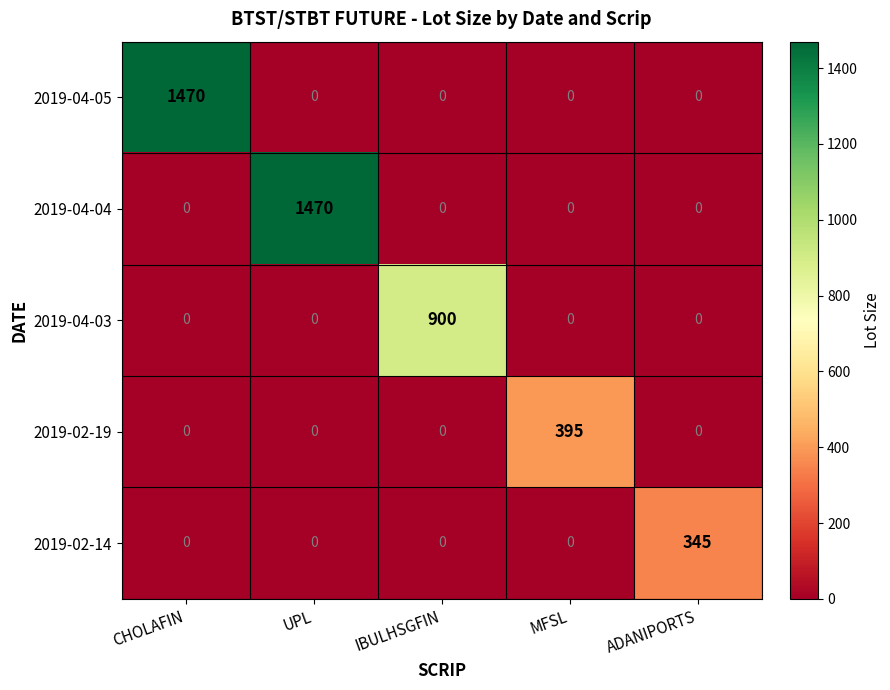

Between IBULHSGFIN and ADANIPORTS, which series saw the biggest shift?

2019-04-03